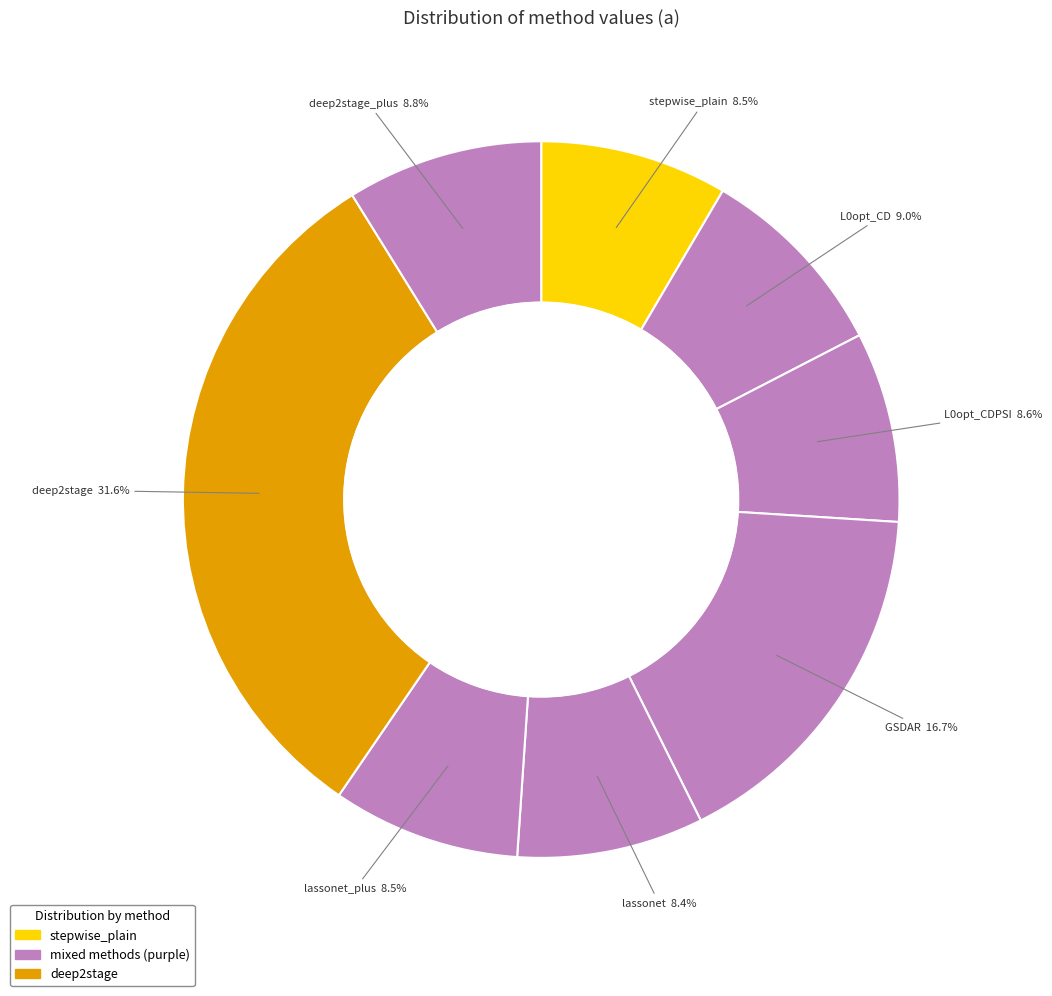

Count the number of slices in the pie.

8